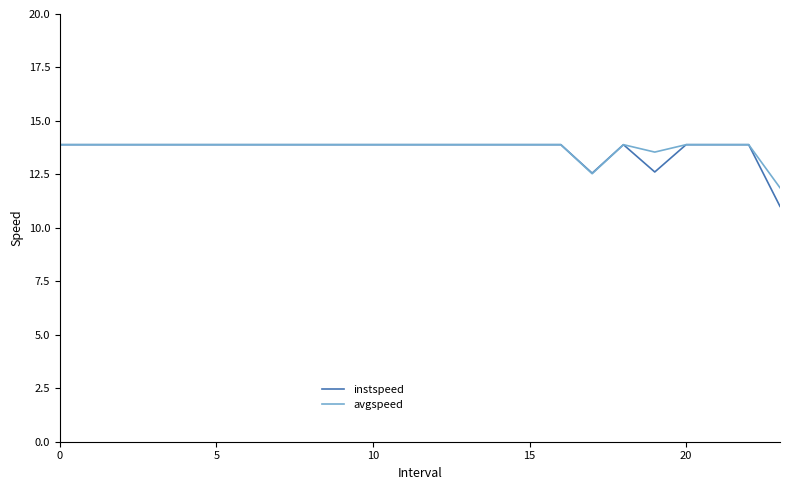

What is the lowest value of the instspeed series?

11.0